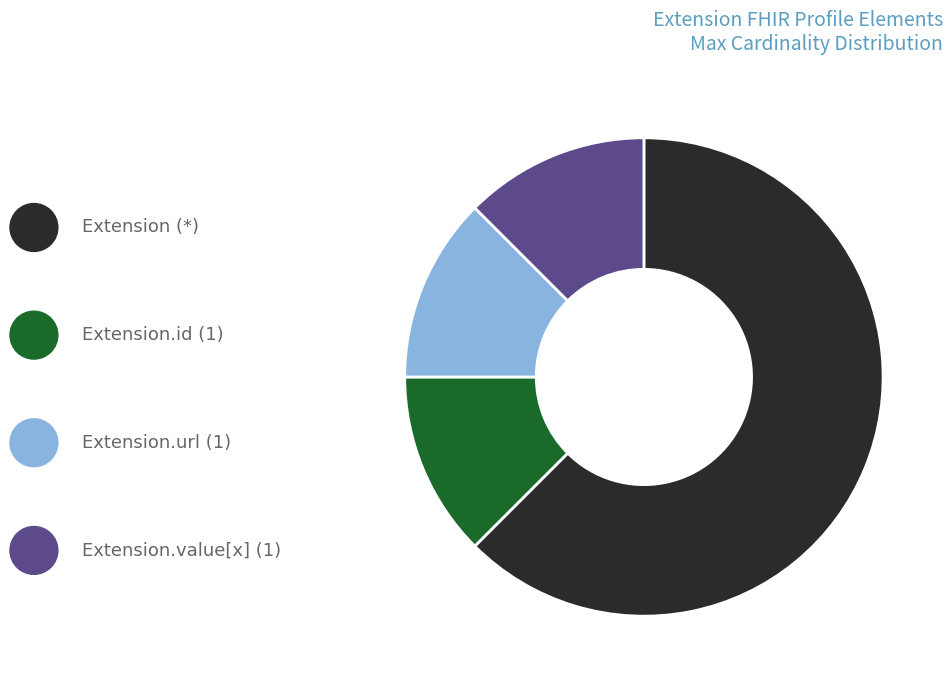

Is there any slice that represents more than half of the pie?

Yes